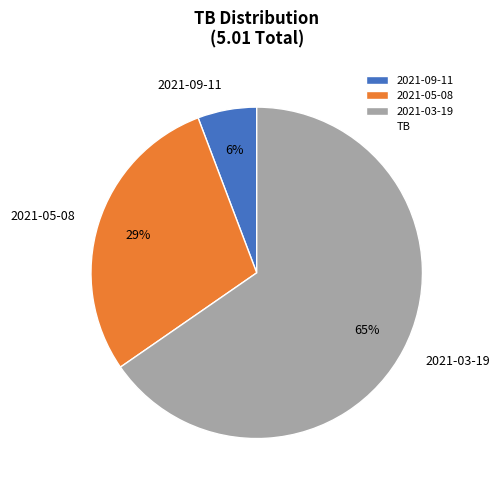

What percentage is the 2021-03-19 slice, to the nearest percent?

65%